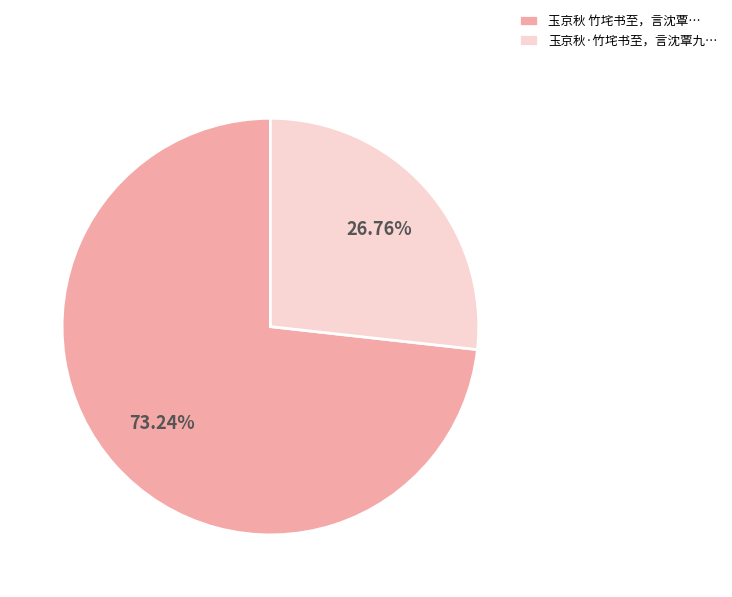

Is the sum of 玉京秋 竹垞书至，言沈覃… and 玉京秋·竹垞书至，言沈覃九… greater than half?

Yes